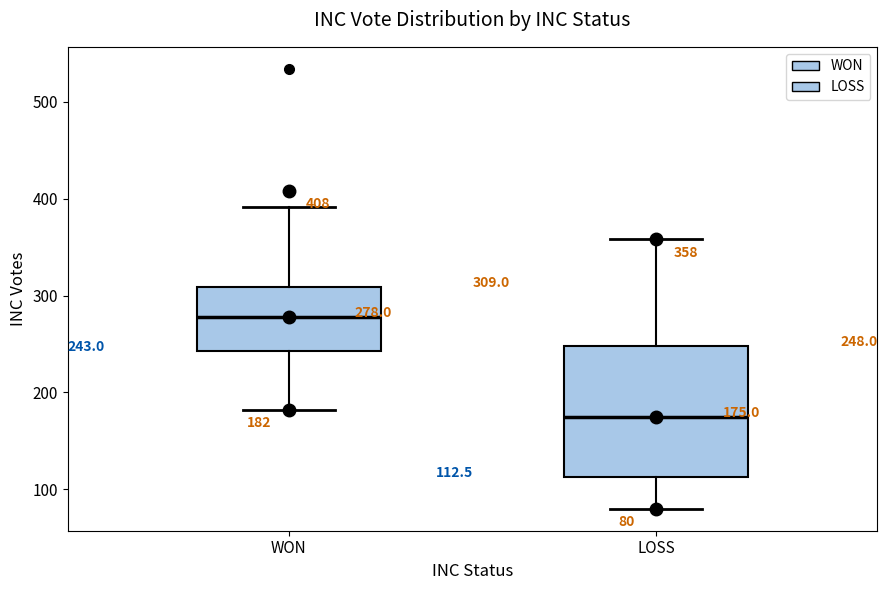

Comparing the boxes themselves (not the whiskers), which one is the tallest?

LOSS